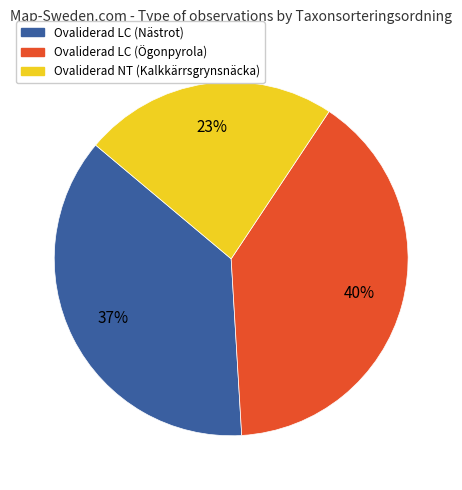

Rank the categories by value from lowest to highest.

Ovaliderad NT (Kalkkärrsgrynsnäcka), Ovaliderad LC (Nästrot), Ovaliderad LC (Ögonpyrola)